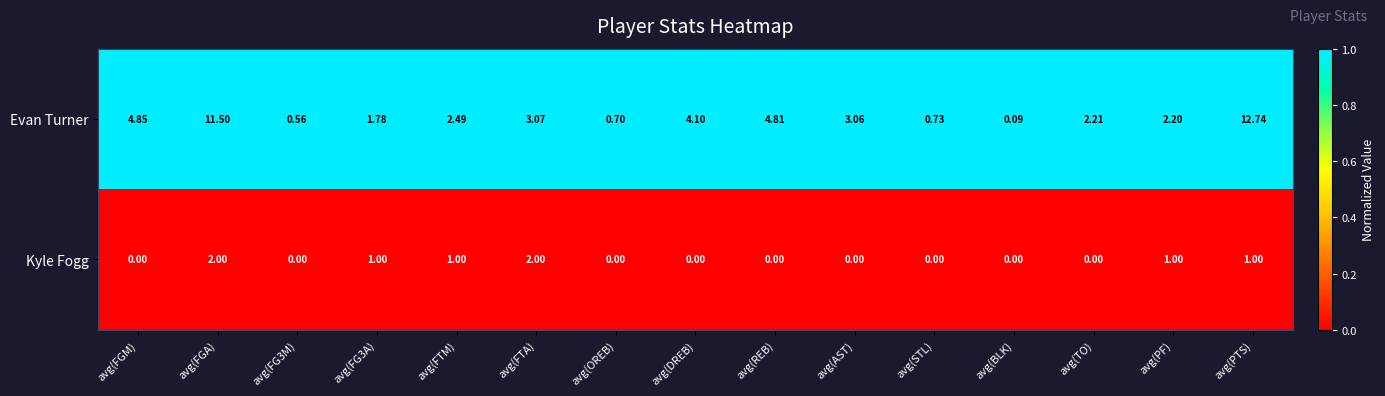

List the series in order of their overall mean, lowest first.

Kyle Fogg, Evan Turner